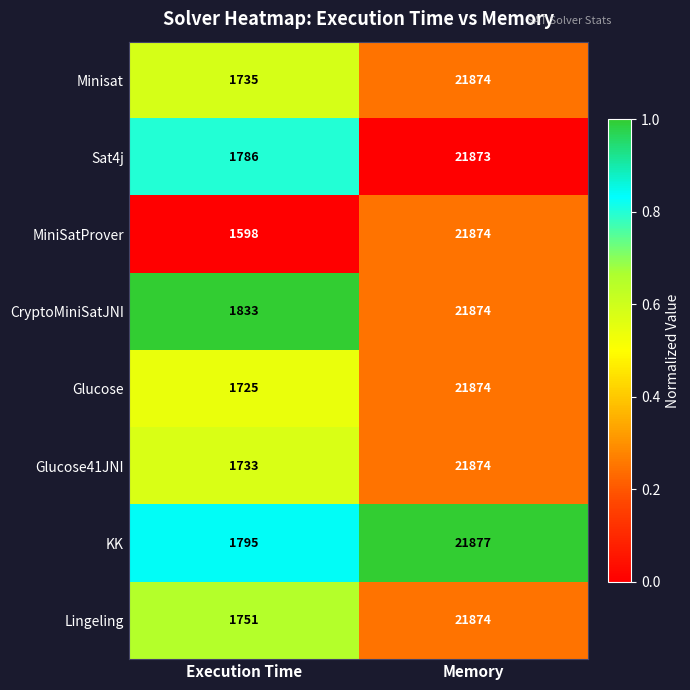

Reading left to right, list all the values displayed in this chart.

Minisat: 1735	21874
Sat4j: 1786	21873
MiniSatProver: 1598	21874
CryptoMiniSatJNI: 1833	21874
Glucose: 1725	21874
Glucose41JNI: 1733	21874
KK: 1795	21877
Lingeling: 1751	21874